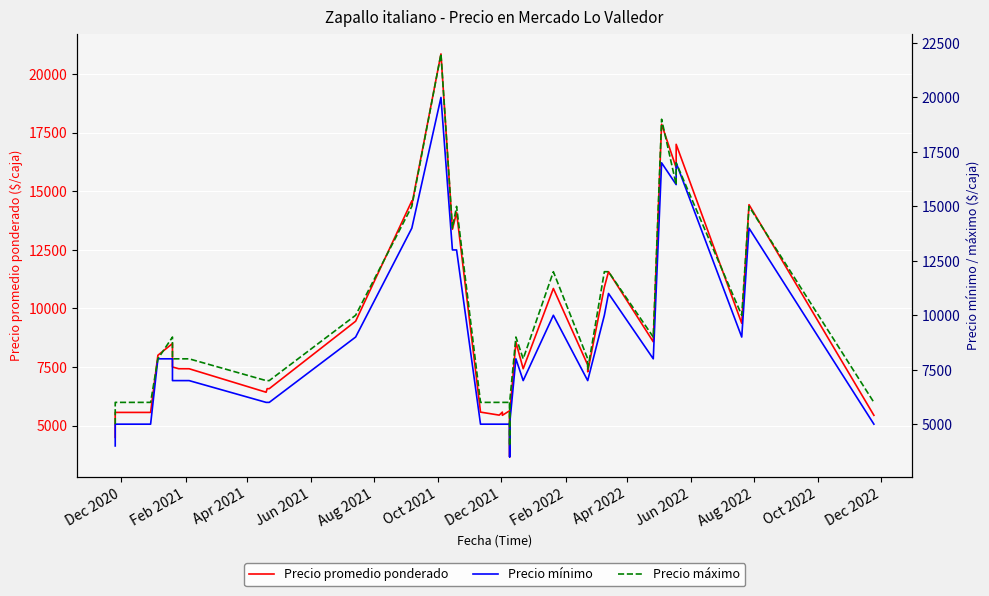

True or false: Precio máximo has a value of 4670 at Dec 2022.

False